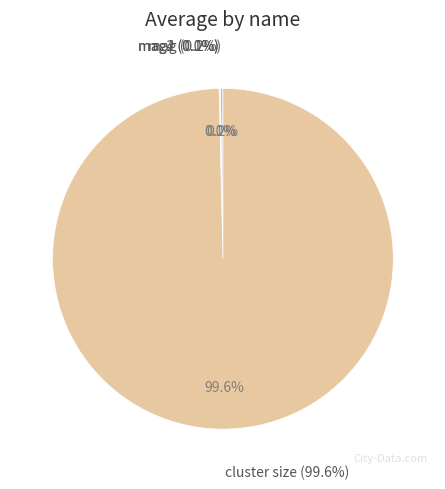

How many slices are in this pie chart?

4